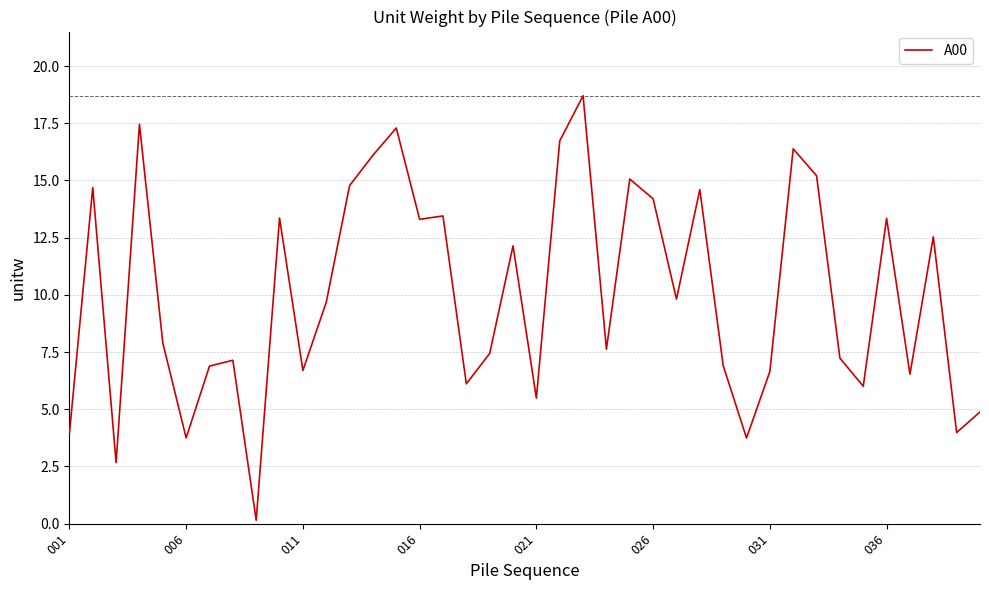

What is the smallest value displayed?

0.1